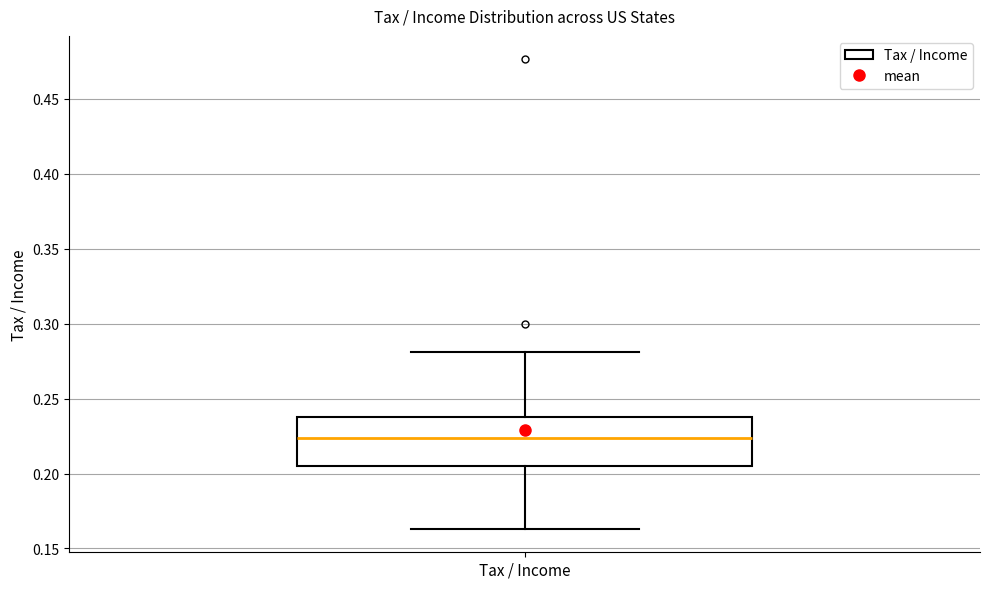

Transcribe this box plot: give where the median line is, the range the box spans, and where the two whiskers end, as read against the y-axis. The values are not printed on the chart, so give them approximately, as read against the axis.

median 0.225, box 0.205 to 0.240, whiskers 0.165 to 0.280